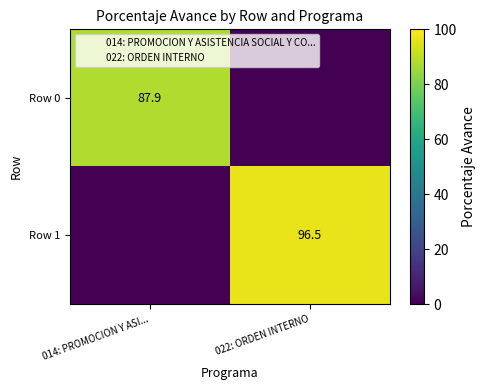

Where is 014: PROMOCION Y ASISTENCIA SOCIAL Y CO... nearest to the value 0?

014: PROMOCION Y ASI...